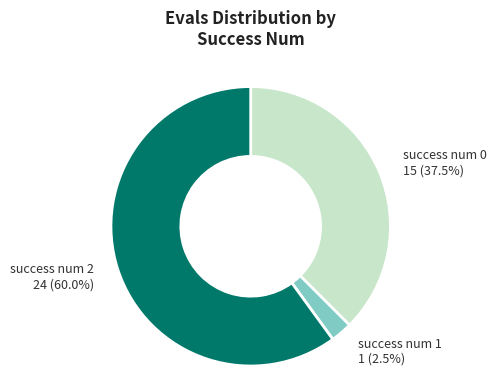

Is success num 2 the majority of the pie?

Yes